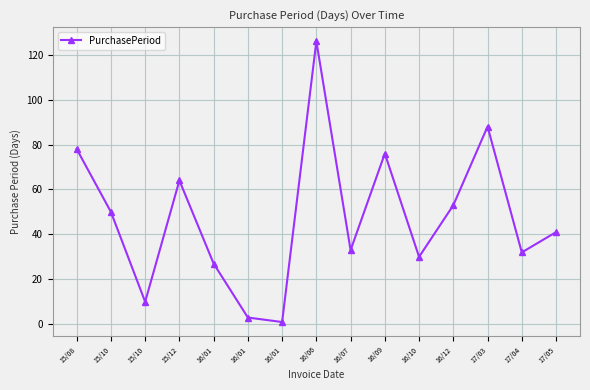

What value does the data have at 16/12?

53